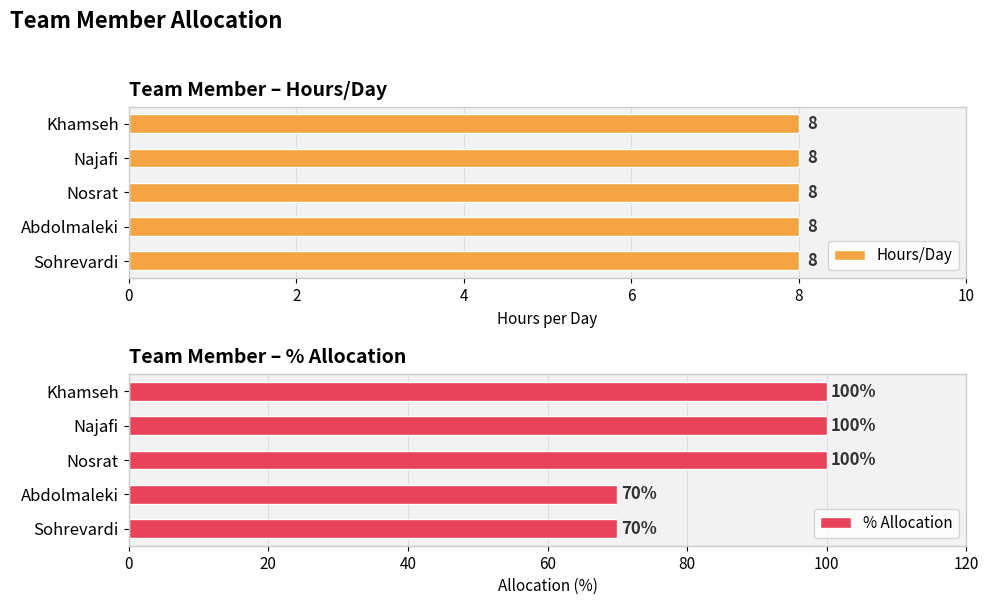

Count the % Allocation values in the range 70 to 100.

5